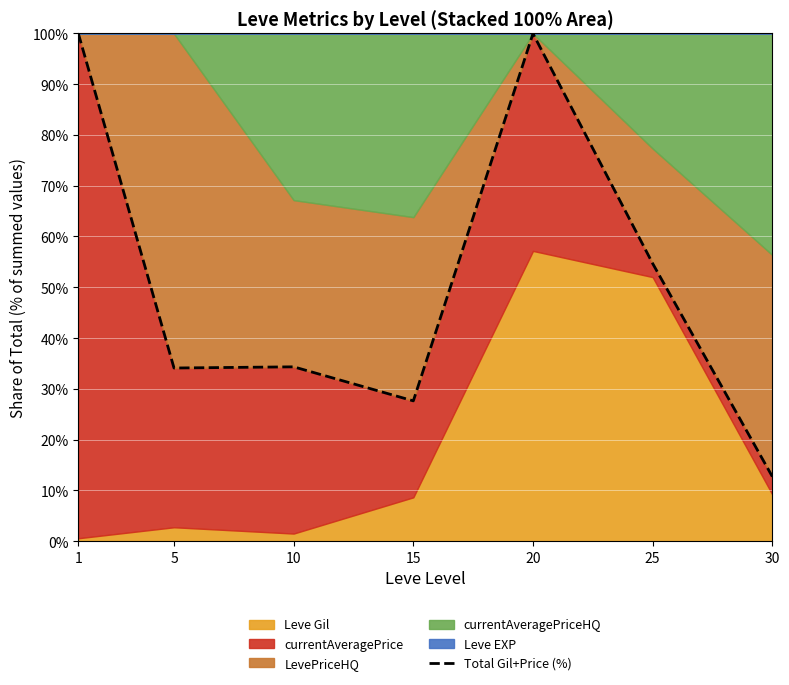

Reading left to right, transcribe all the data shown in this chart.

100.0	34.1	34.3	27.6	99.9	54.7	12.7